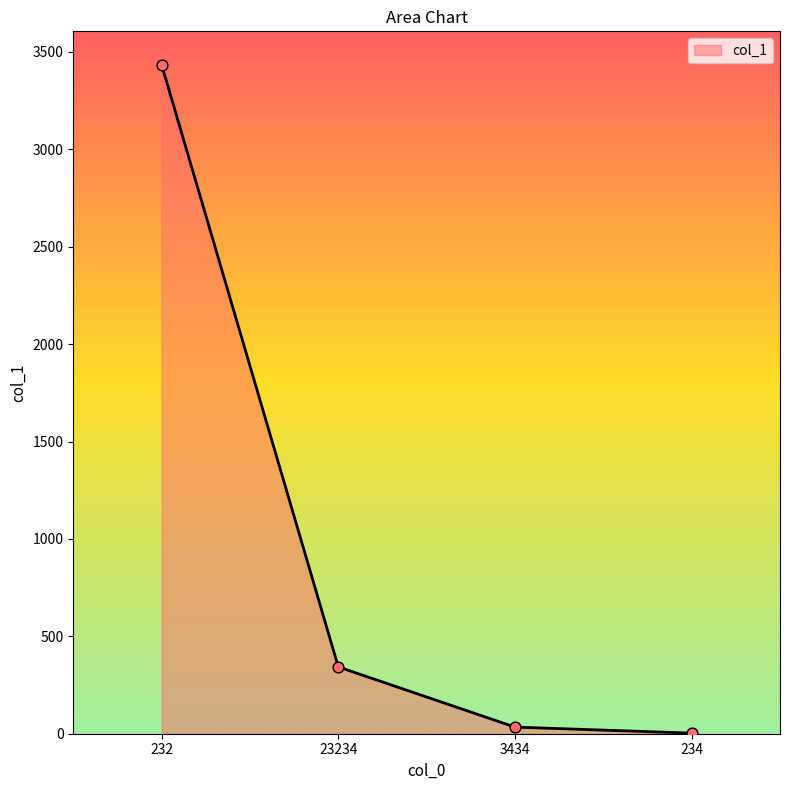

Approximately how many times larger is the value at 232 compared to 3434?

101.0